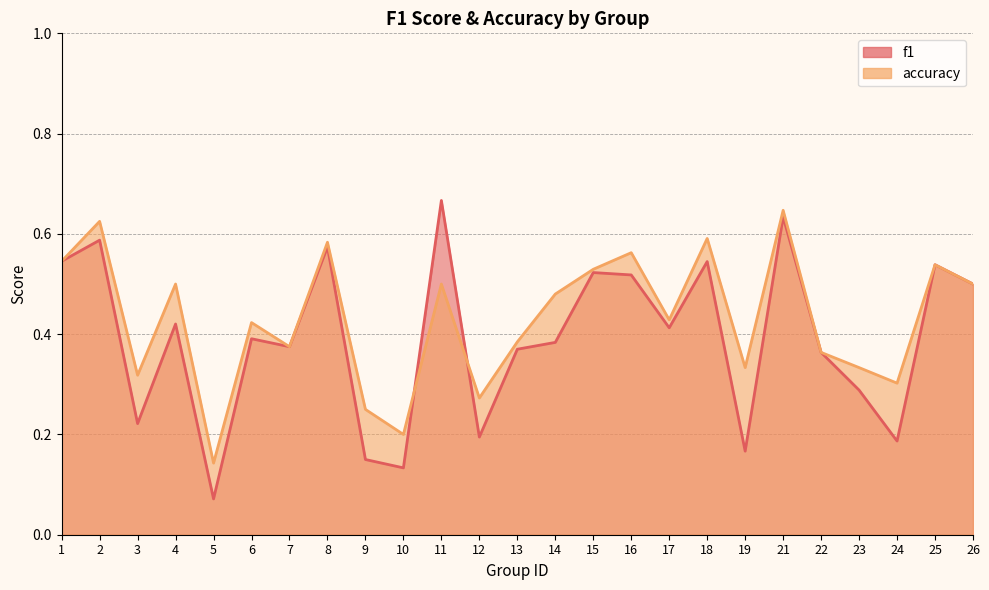

Reading right to left, extract all data points from this chart.

f1: 0.5	0.5	0.2	0.3	0.4	0.6	0.2	0.5	0.4	0.5	0.5	0.4	0.4	0.2	0.7	0.1	0.2	0.6	0.4	0.4	0.1	0.4	0.2	0.6	0.5
accuracy: 0.5	0.5	0.3	0.3	0.4	0.6	0.3	0.6	0.4	0.6	0.5	0.5	0.4	0.3	0.5	0.2	0.2	0.6	0.4	0.4	0.1	0.5	0.3	0.6	0.5